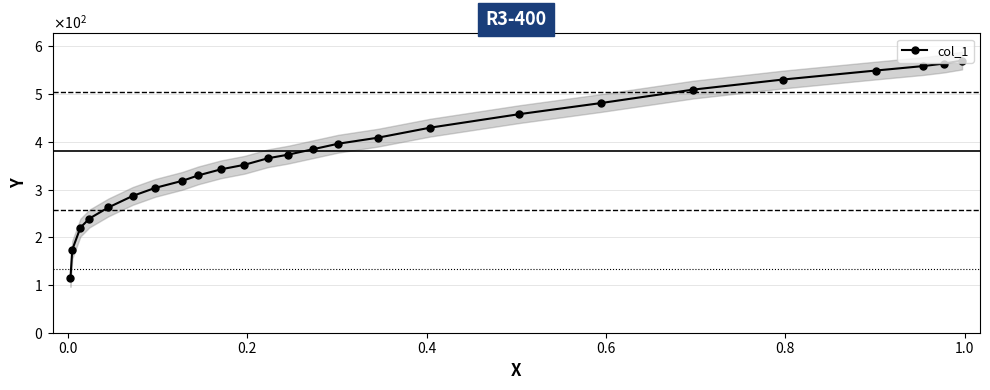

True or false: there are more than 0 points higher than both neighbors.

False